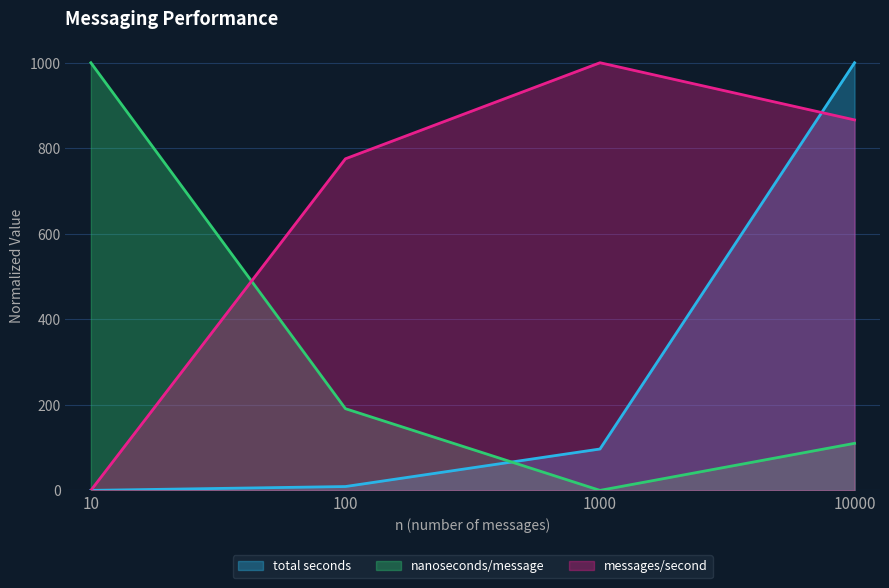

Where do nanoseconds/message and messages/second first cross each other?

10 and 100